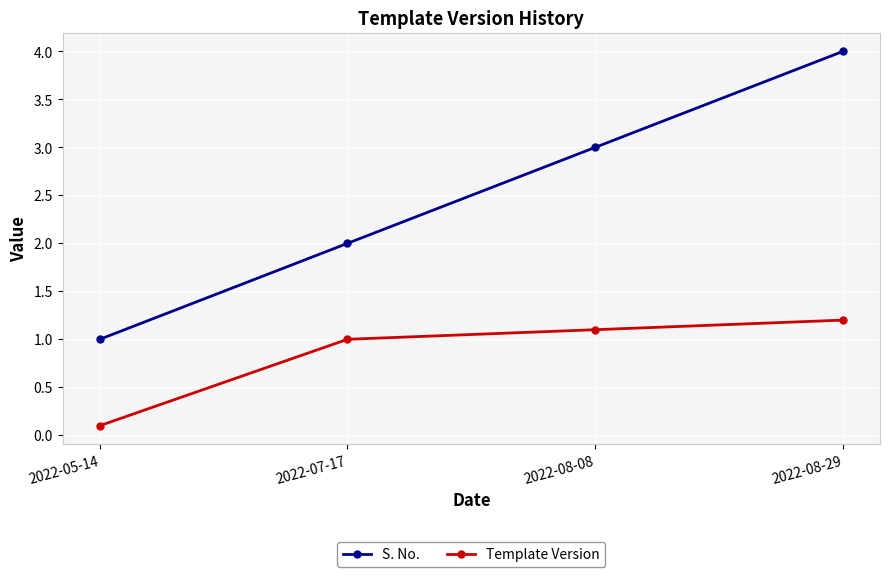

Rank the series by their maximum value, from lowest to highest.

Template Version, S. No.